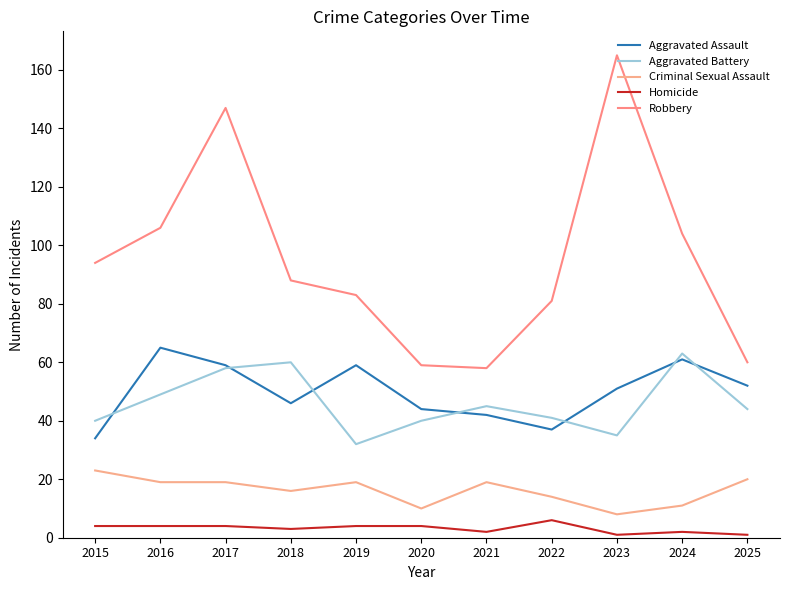

True or false: Aggravated Battery has more than 0 interior local peaks.

True